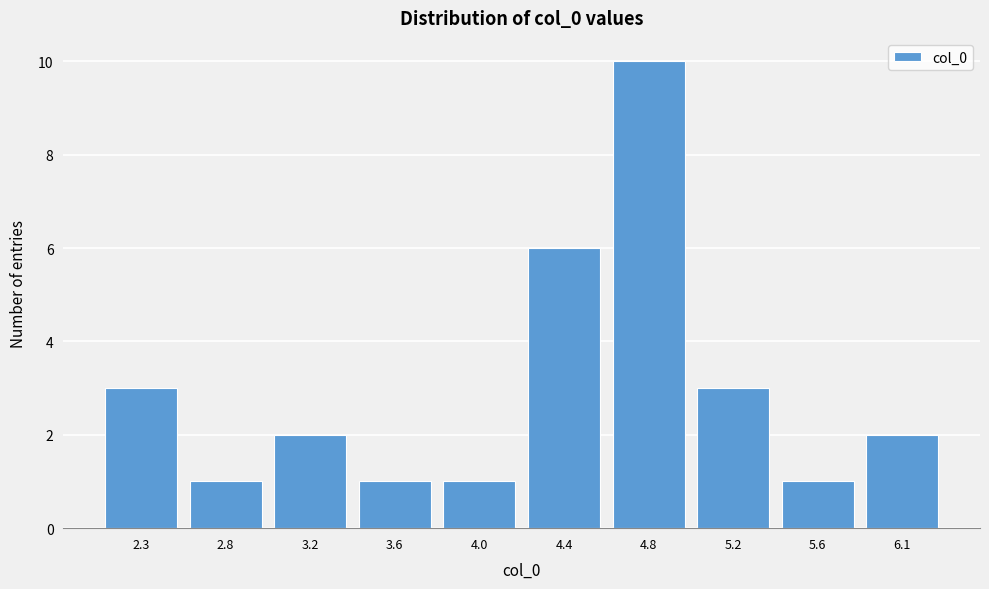

Reading left to right, what are all the values shown in this chart?

2.3=3	2.8=1	3.2=2	3.6=1	4.0=1	4.4=6	4.8=10	5.2=3	5.6=1	6.1=2